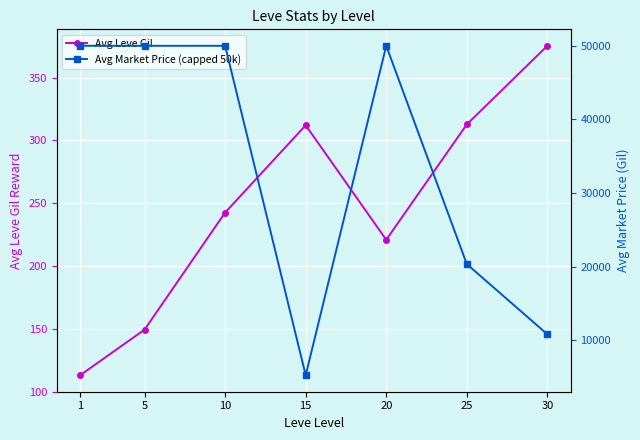

What is the value of the Avg Market Price (capped 50k) point at the 7th from the left?

10839.7